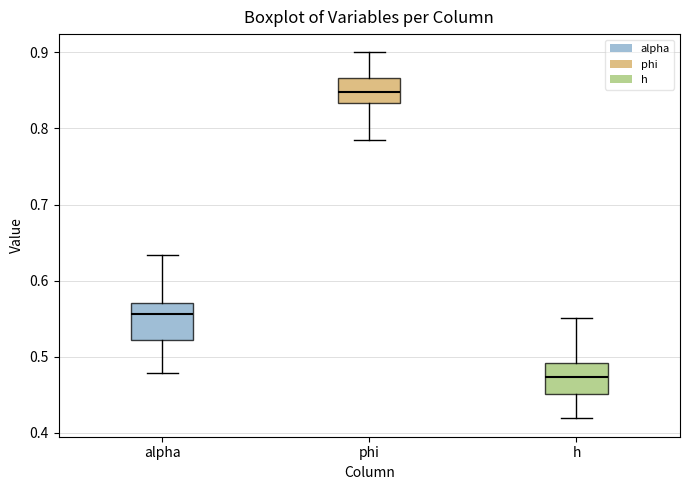

Which box's median line is the highest?

phi